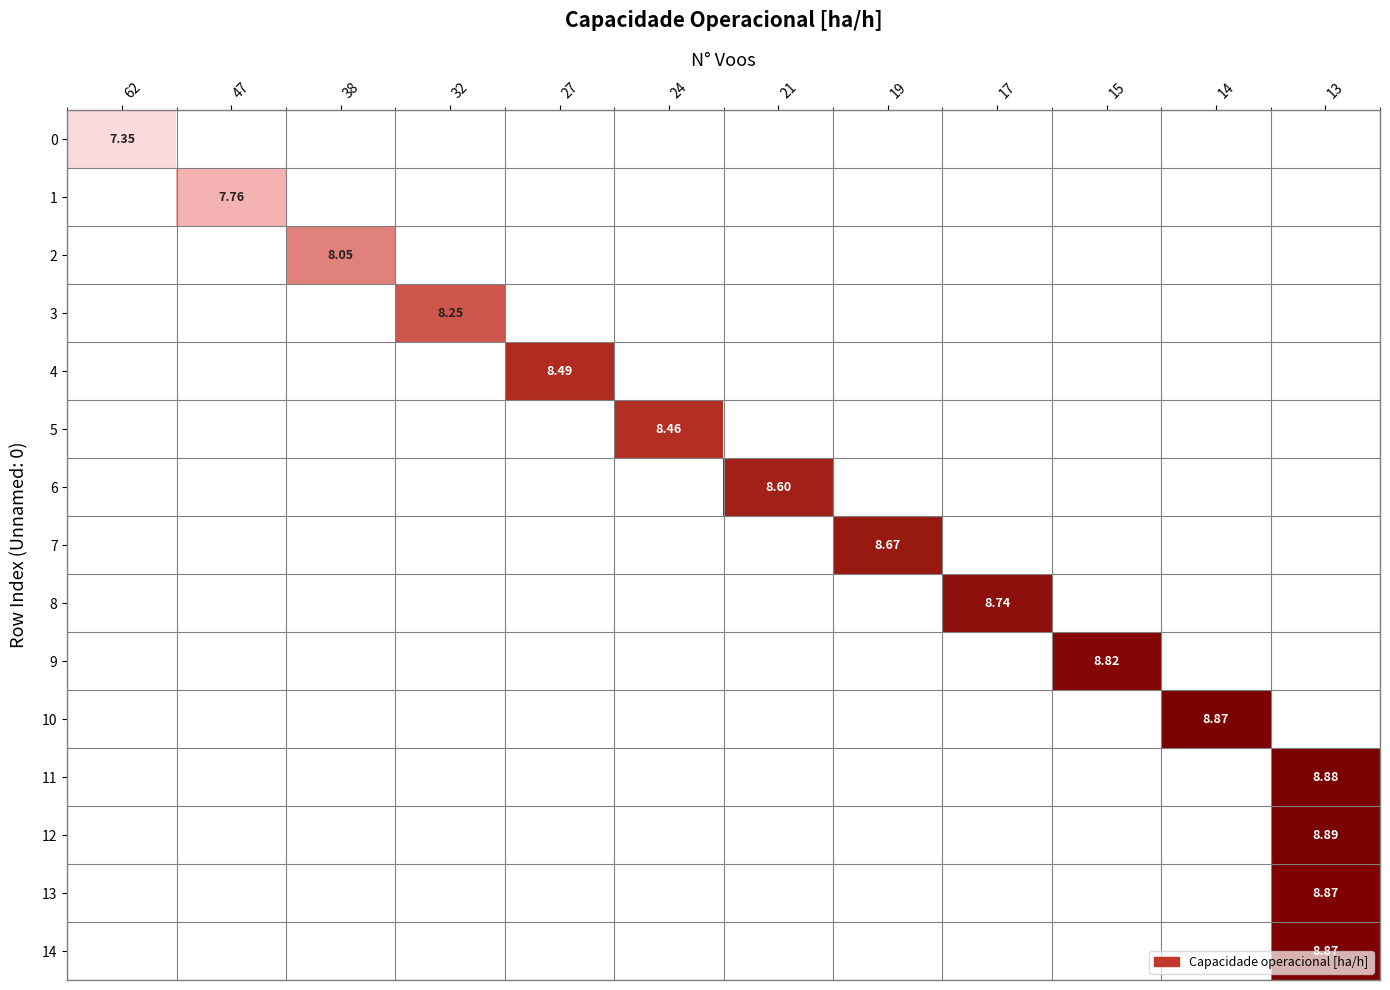

Which has a higher value, 32 or 27?

27